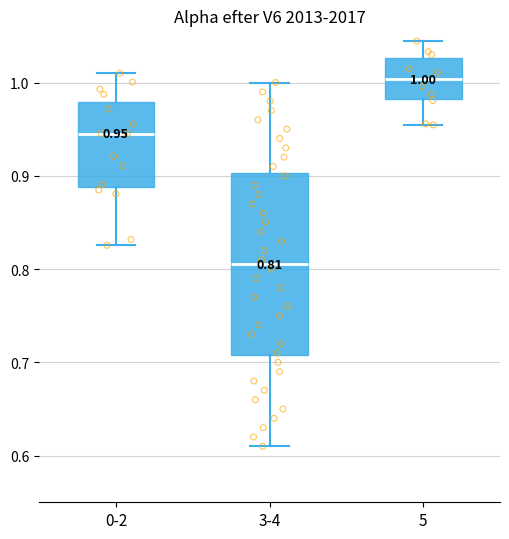

Comparing the boxes themselves (not the whiskers), which one is the tallest?

3-4